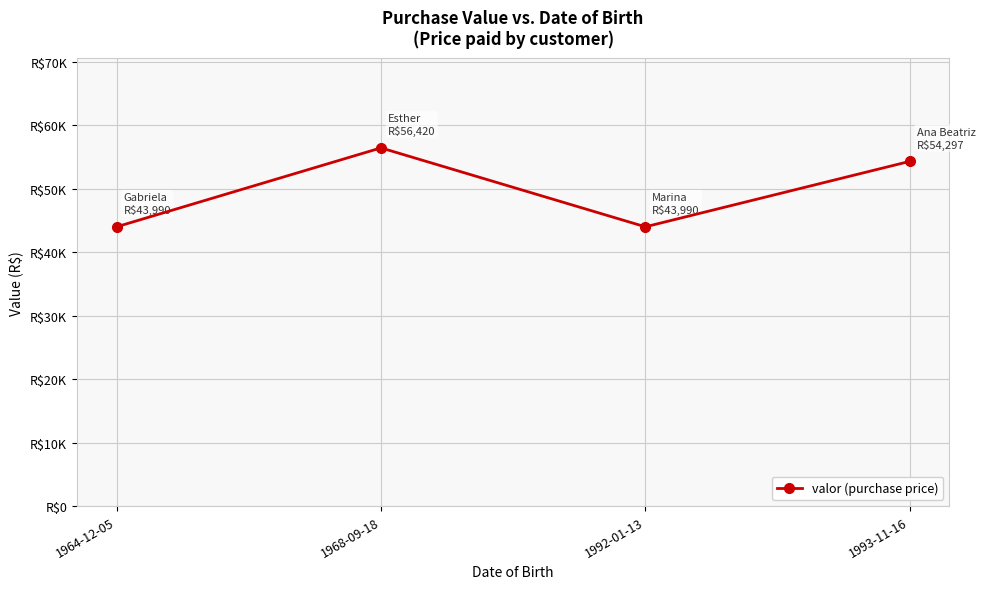

Rank the categories by value from lowest to highest.

1964-12-05, 1992-01-13, 1993-11-16, 1968-09-18